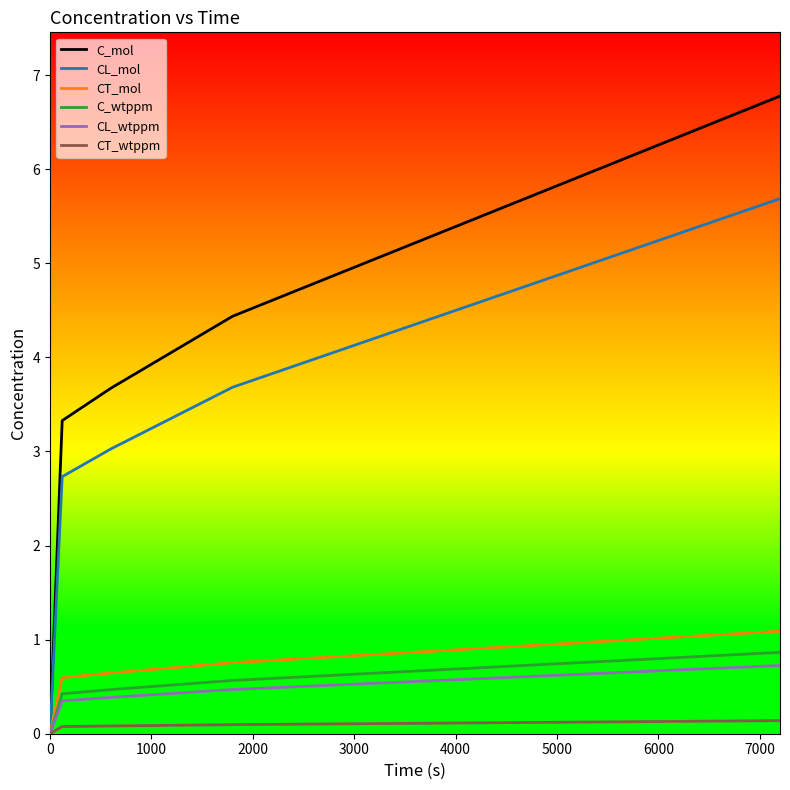

Does the chart have visible grid lines?

No